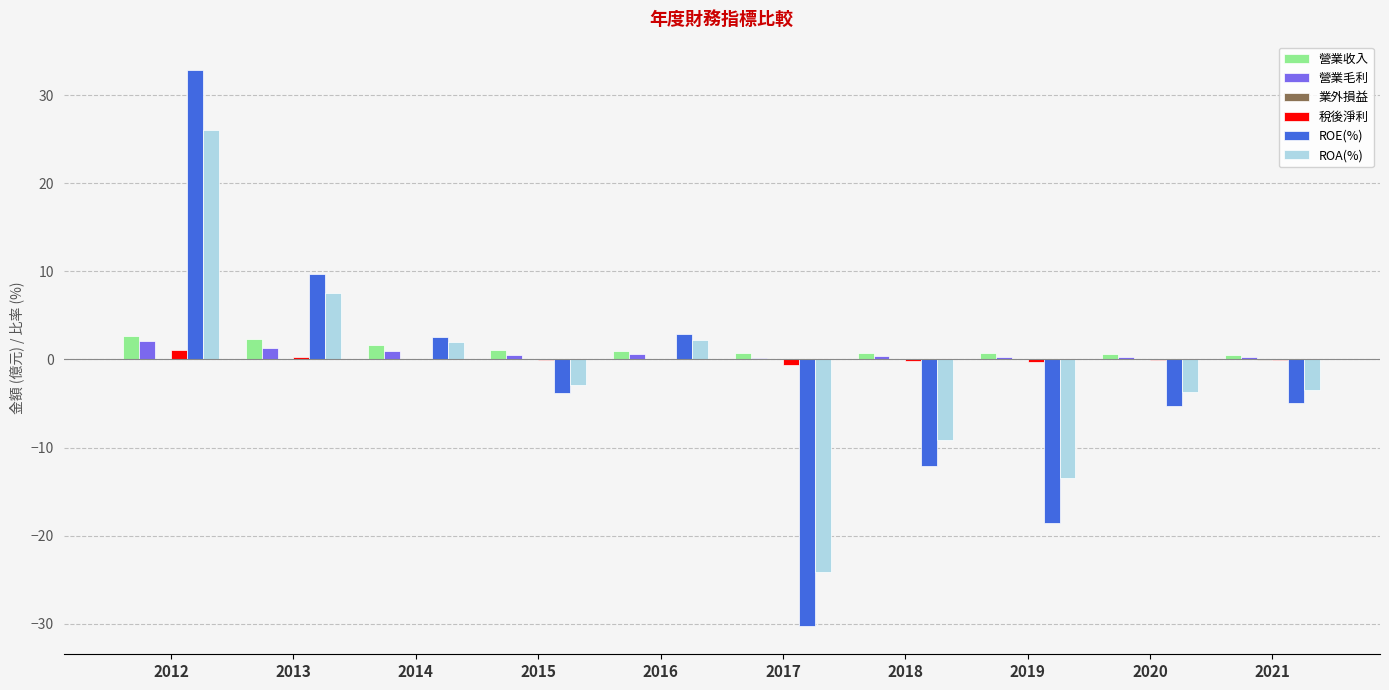

Between 2018 and 2015, which is larger?

2015